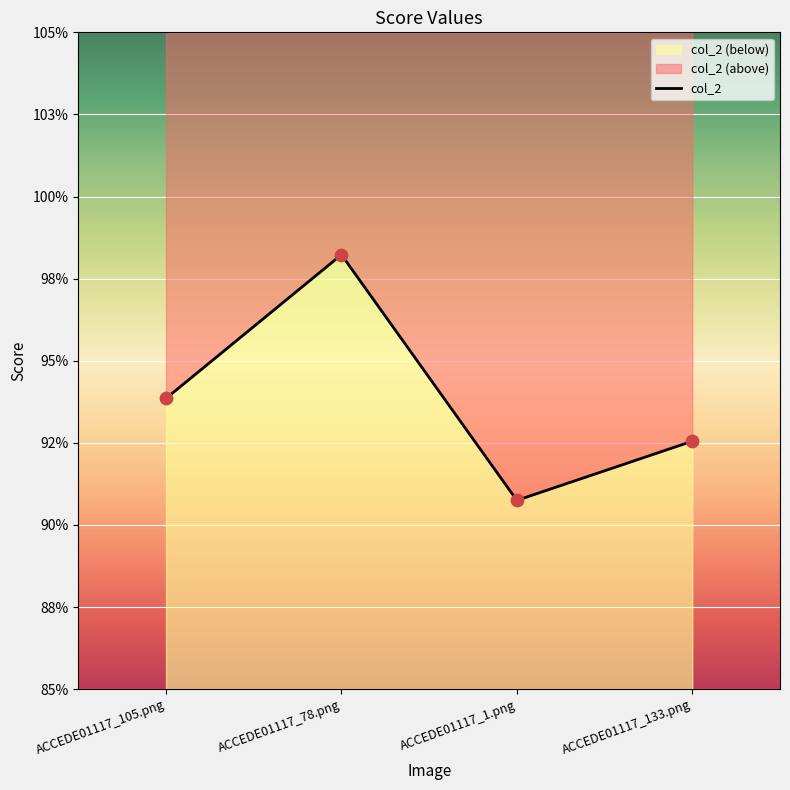

Between ACCEDE01117_78.png and ACCEDE01117_133.png, which is larger?

ACCEDE01117_78.png